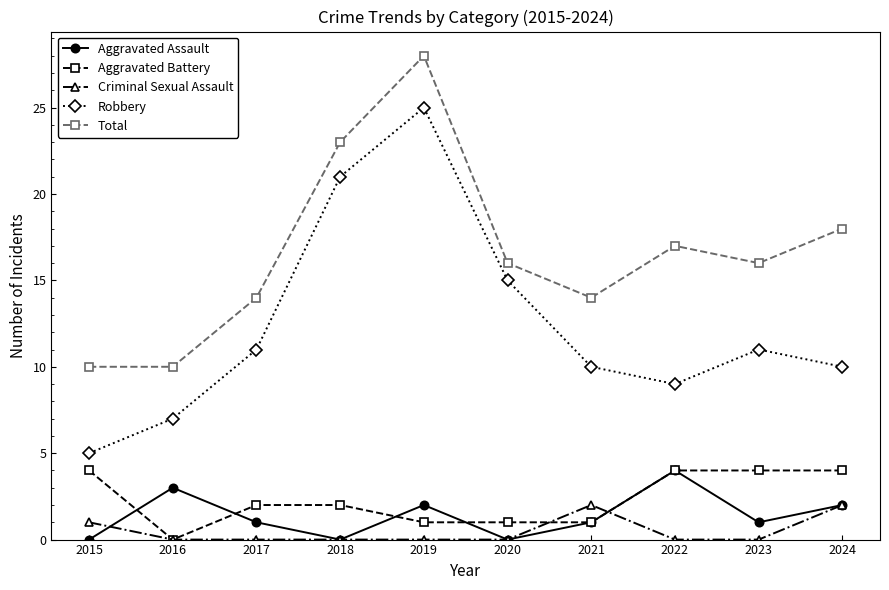

How many lines are shown in the chart?

5